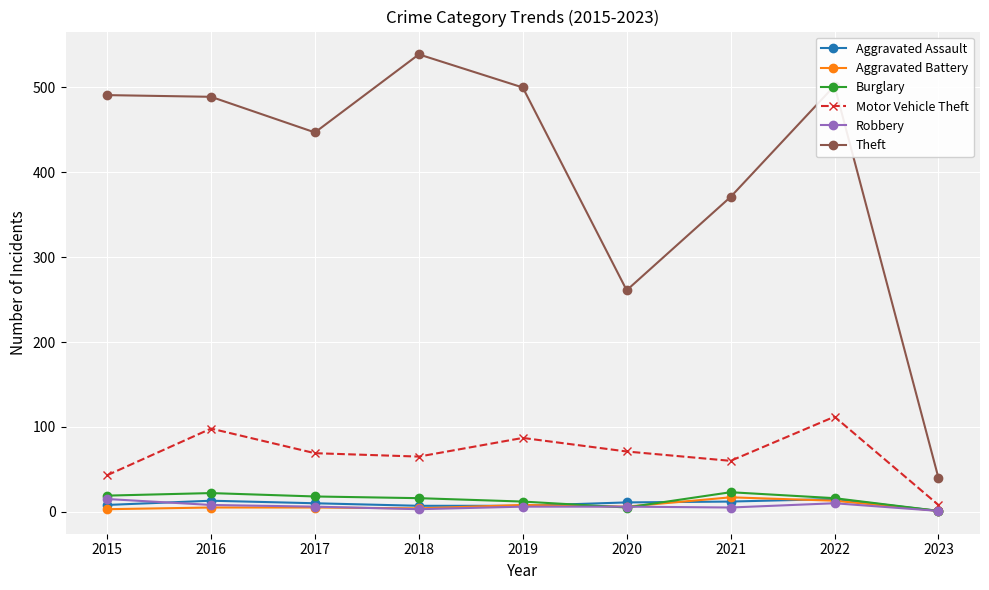

True or false: Theft and Aggravated Battery intersect in this chart.

False